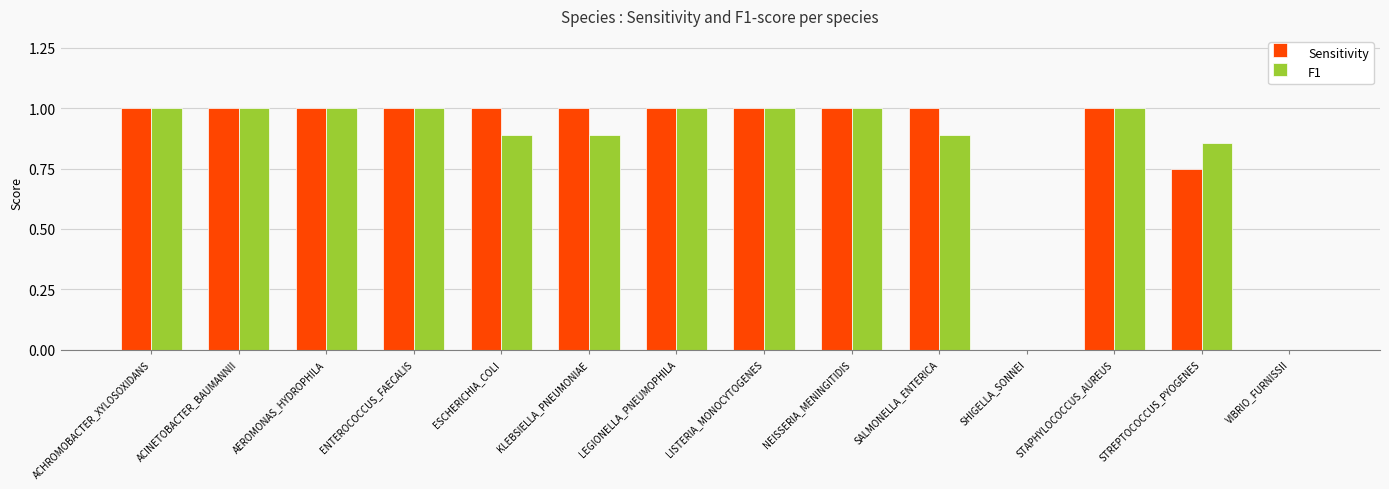

Is it true that F1 equals 1.5 at AEROMONAS_HYDROPHILA?

False